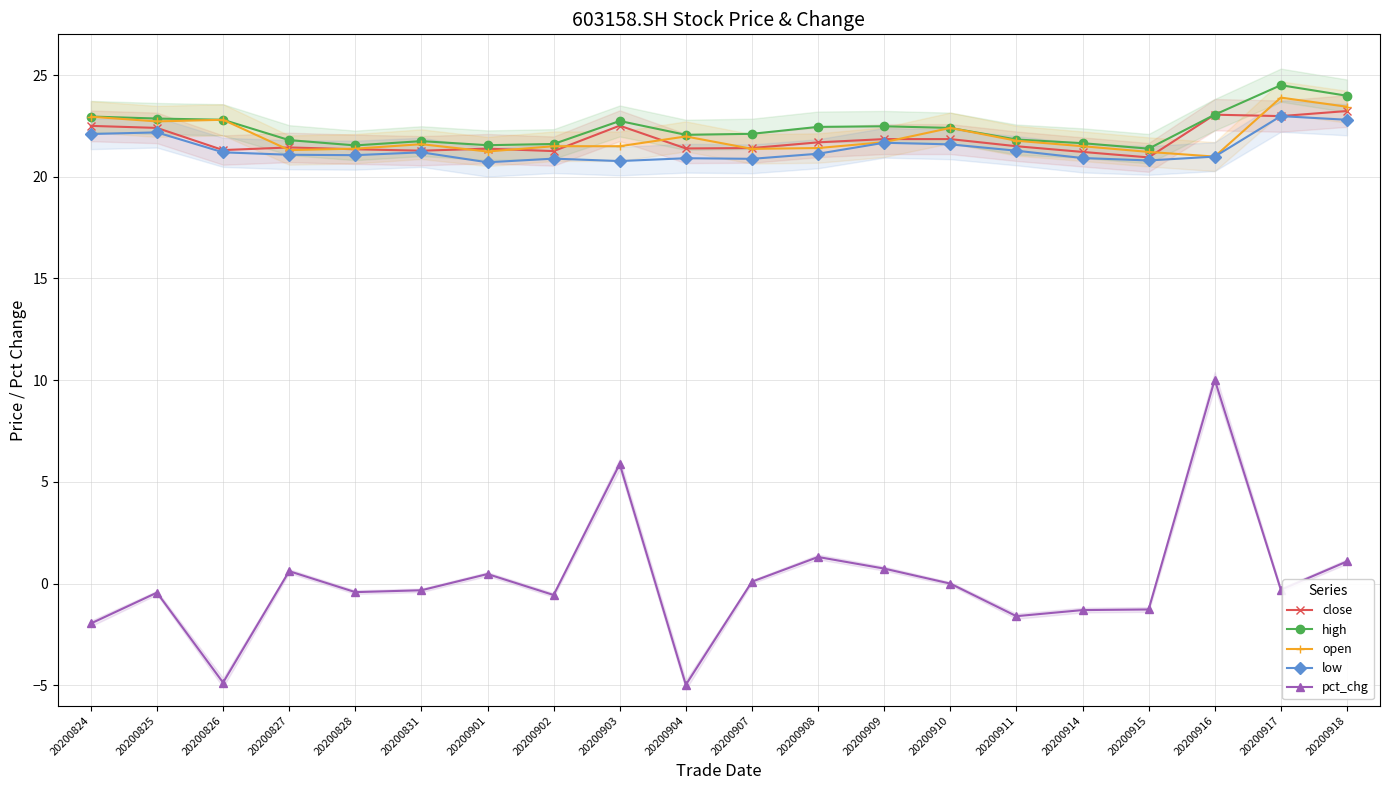

Which series has the widest spread of values?

pct_chg